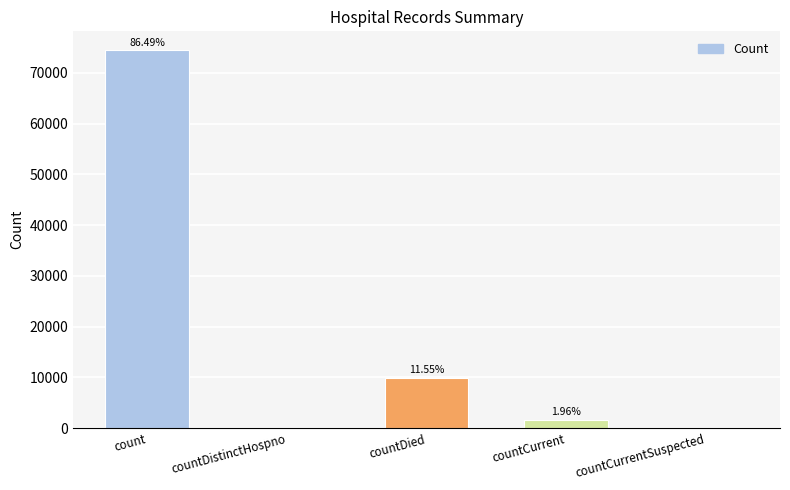

Are the bars horizontal?

No